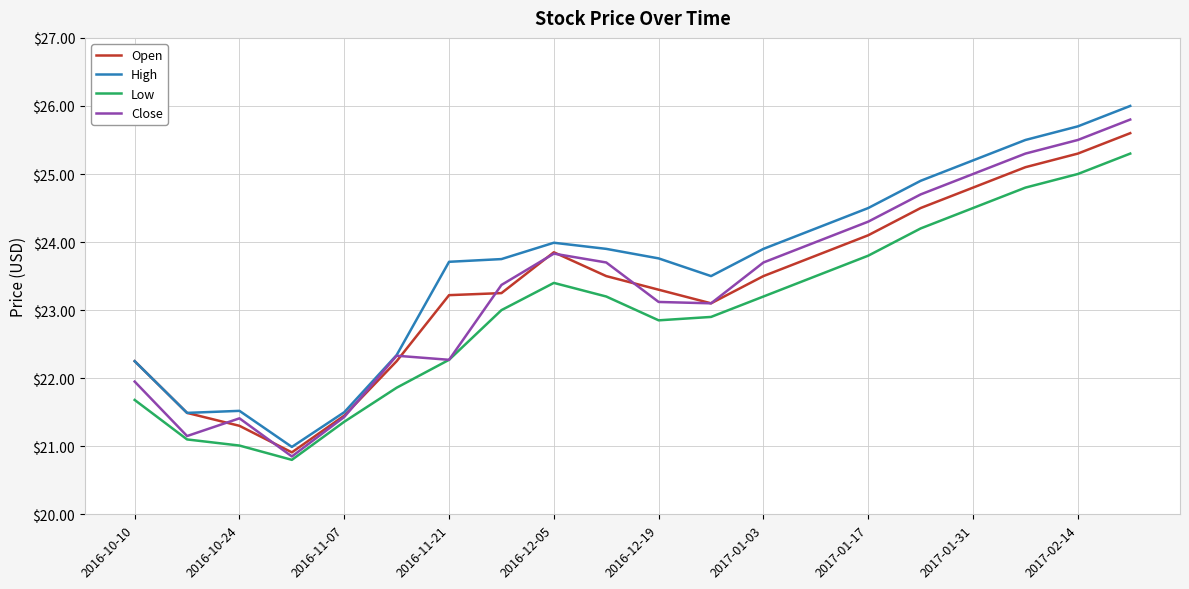

True or false: High and Low cross at least once.

False